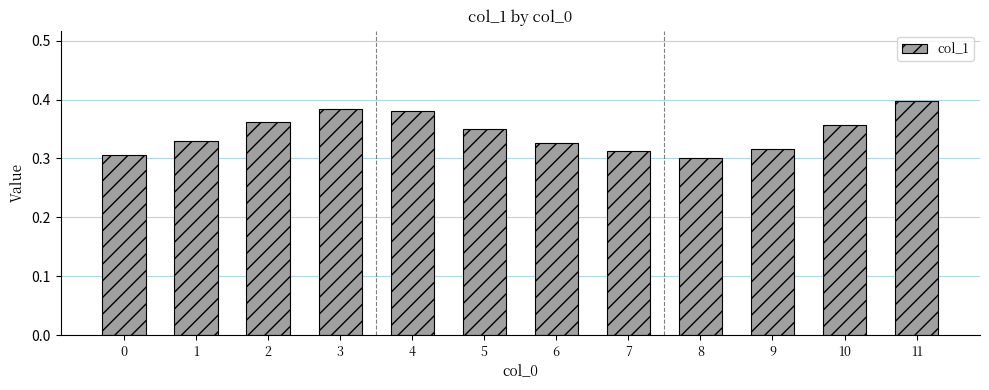

Which label corresponds to the largest value in the chart?

11